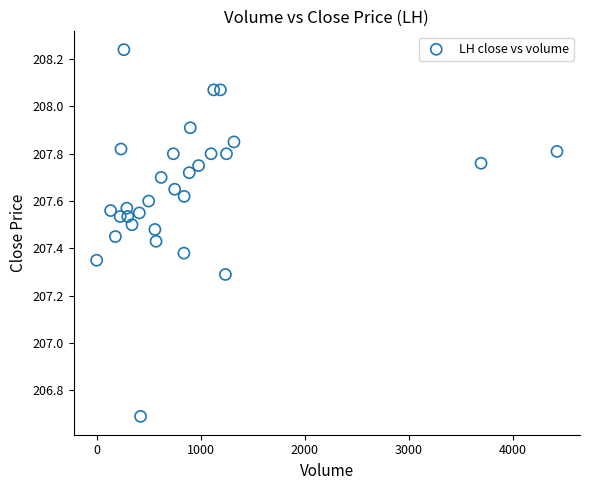

What is the range of X values (max minus min)?

4426.0